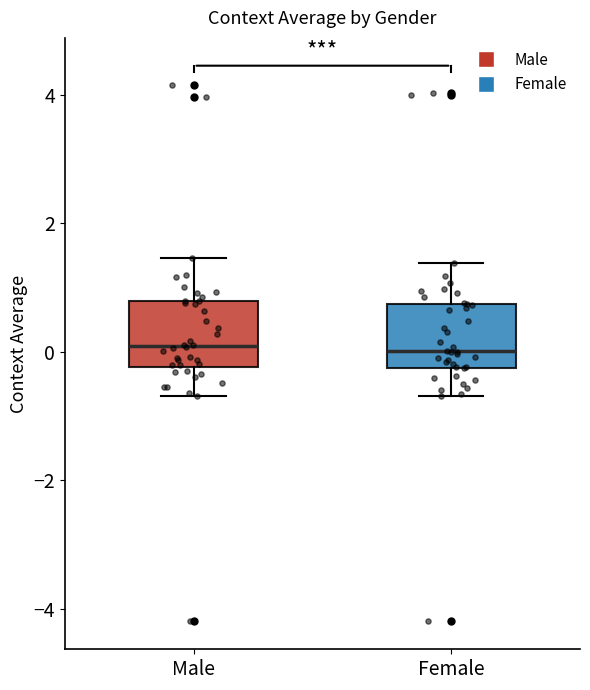

Reading left to right, read every box against the y-axis: the position of its median line, the range the box covers, and the ends of its whiskers. The values are not printed on the chart, so give them approximately, as read against the axis.

Male: median 0.0, box -0.2 to 0.8, whiskers -0.6 to 1.4
Female: median 0.0, box -0.2 to 0.8, whiskers -0.6 to 1.4